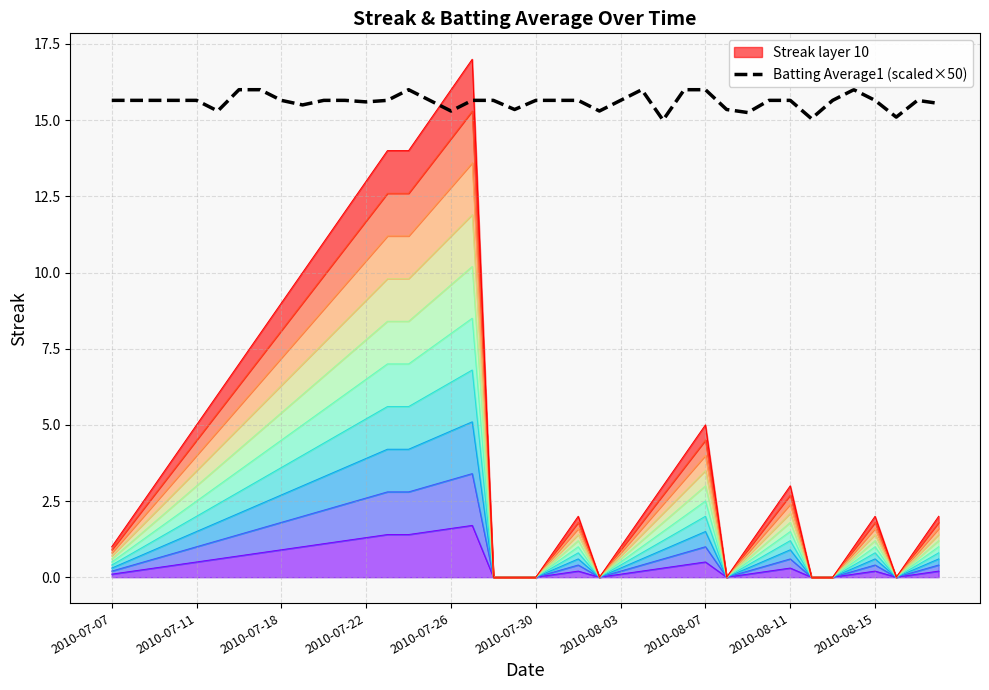

Is it true that Batting Average1 (scaled×50) equals 21.5 at 2010-08-03?

False